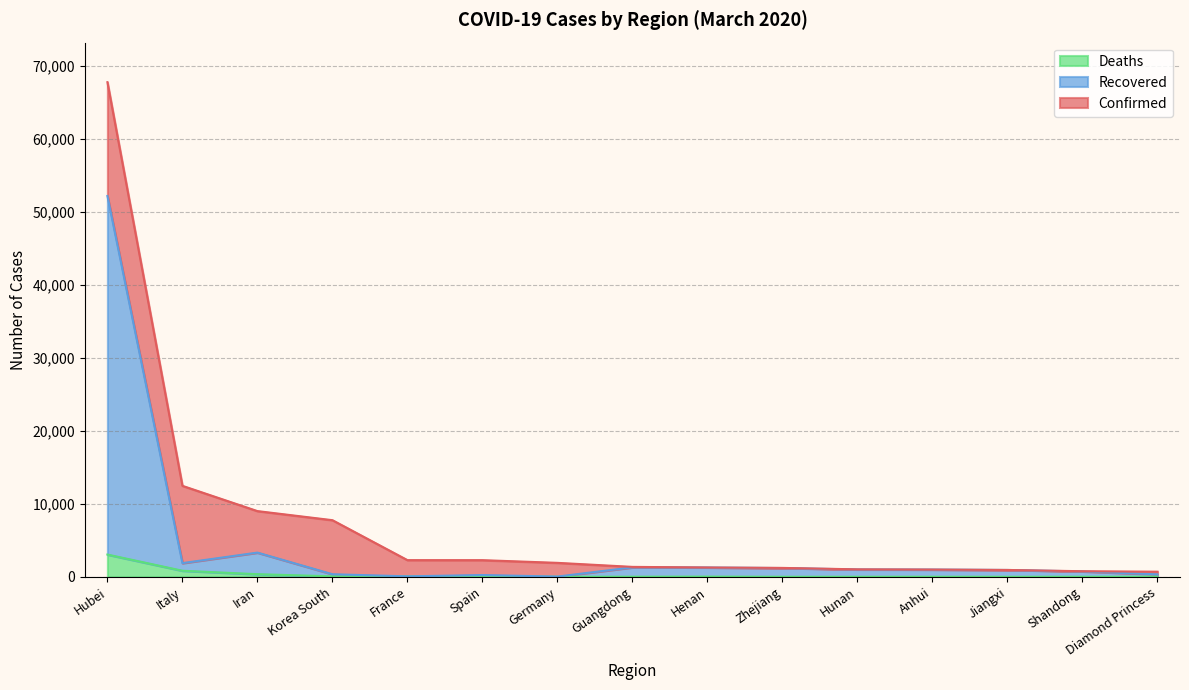

The value of Deaths at Anhui is 6. True or false?

True